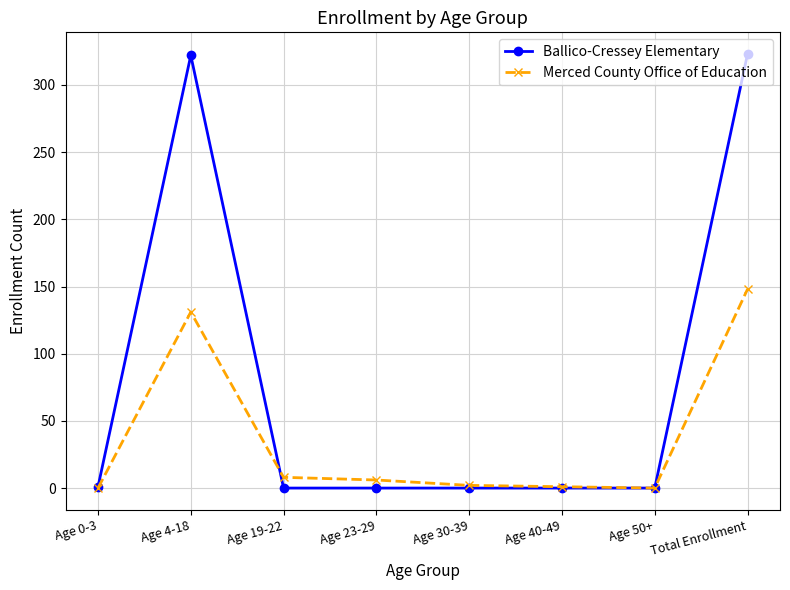

Which category has the highest value in the Merced County Office of Education series?

Total Enrollment